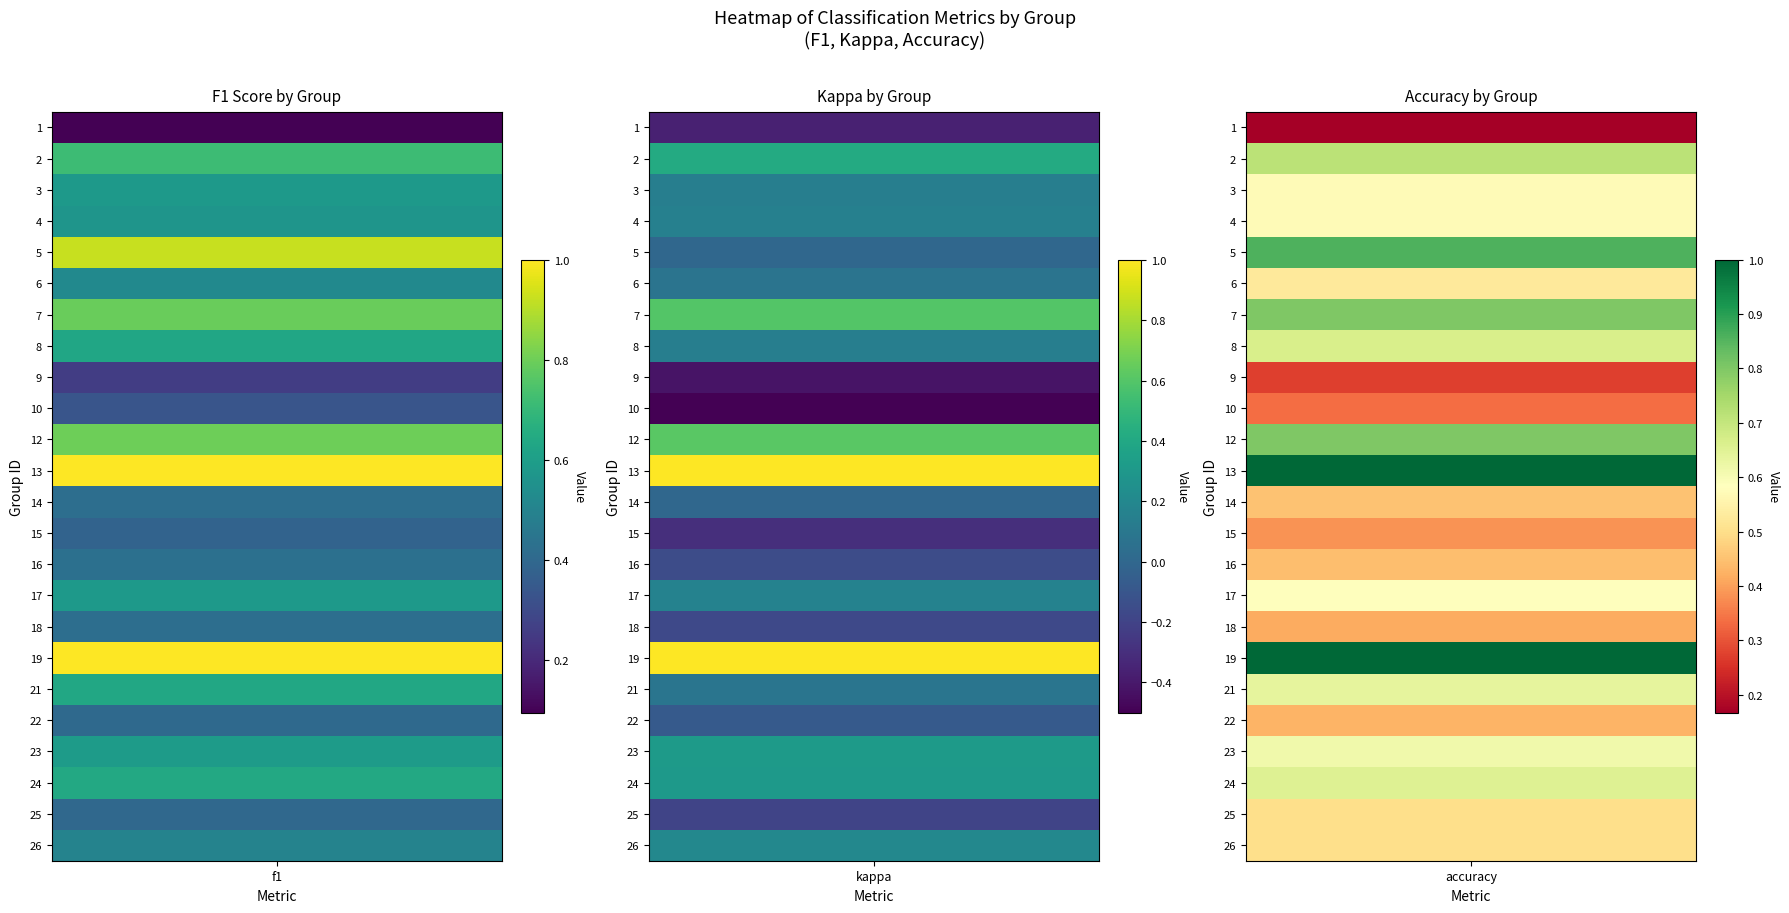

At how many categories does at least one series exceed 0?

3